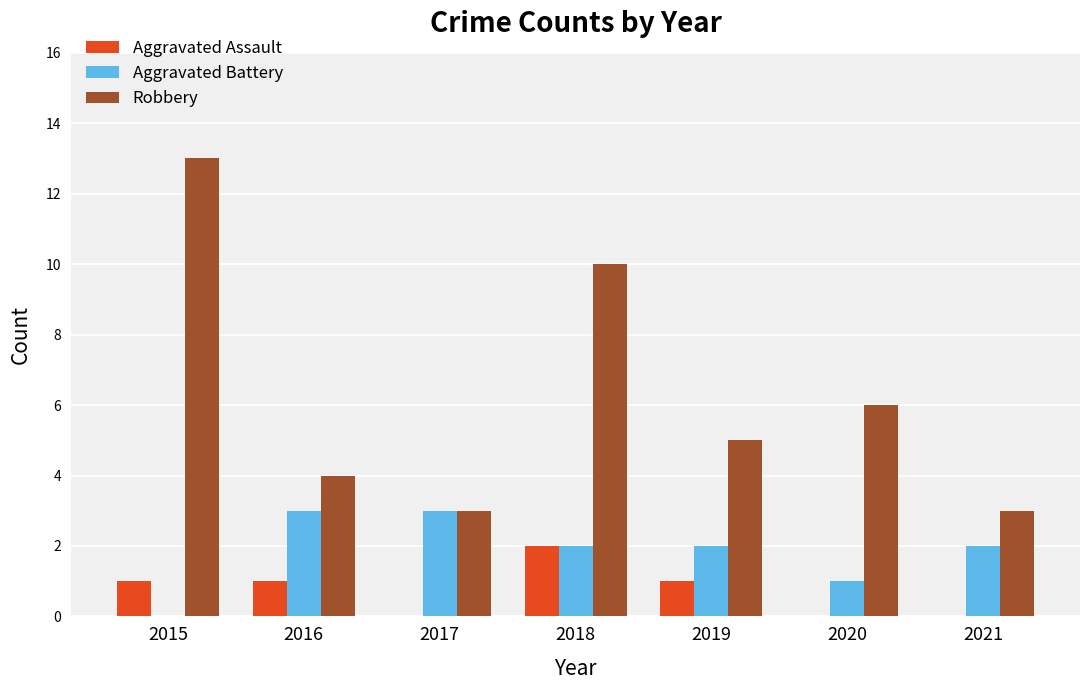

Which series changed the most between 2018 and 2019?

Robbery